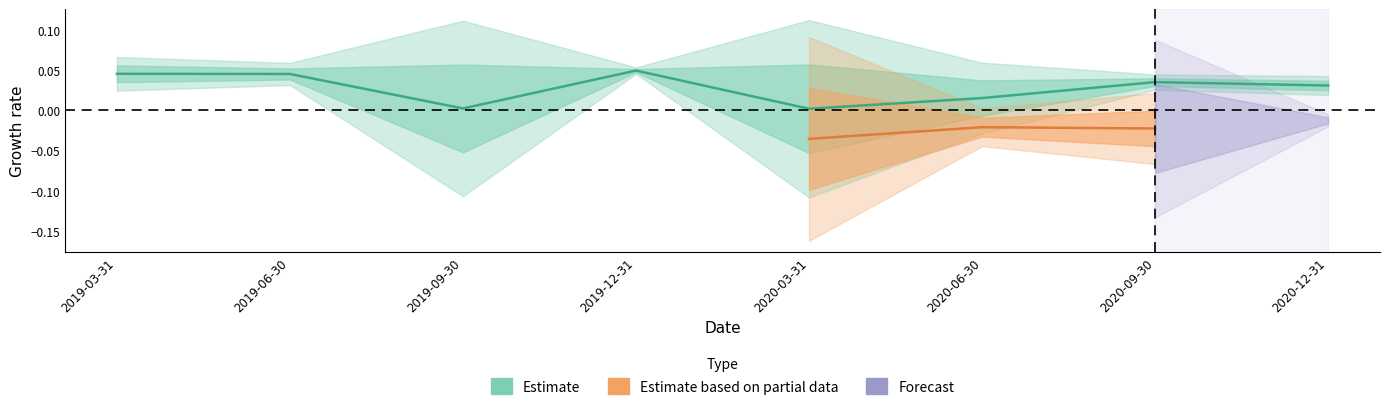

What is the label of the 2nd point from the left?

2019-06-30